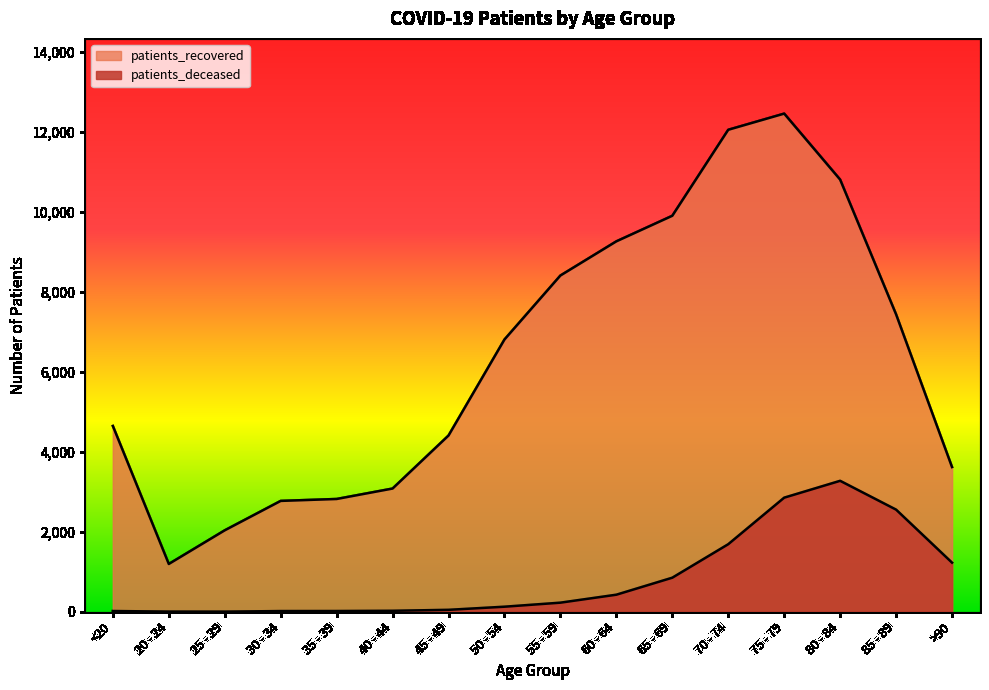

What is the difference between the patients_recovered values at 65 - 69 and 35 - 39?

7077